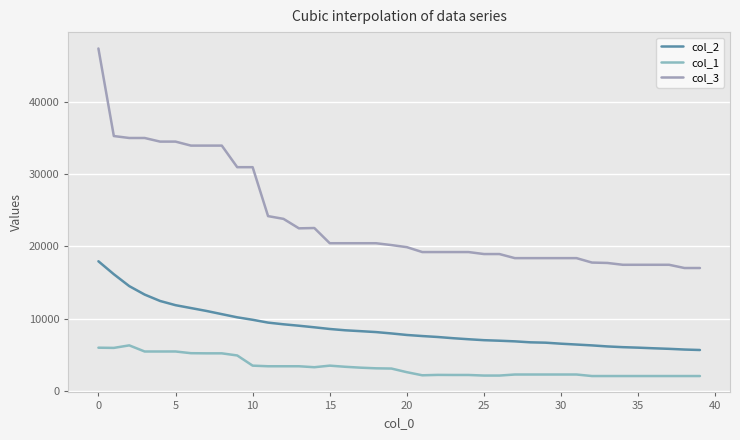

At which label does col_1 first exceed 3094?

0